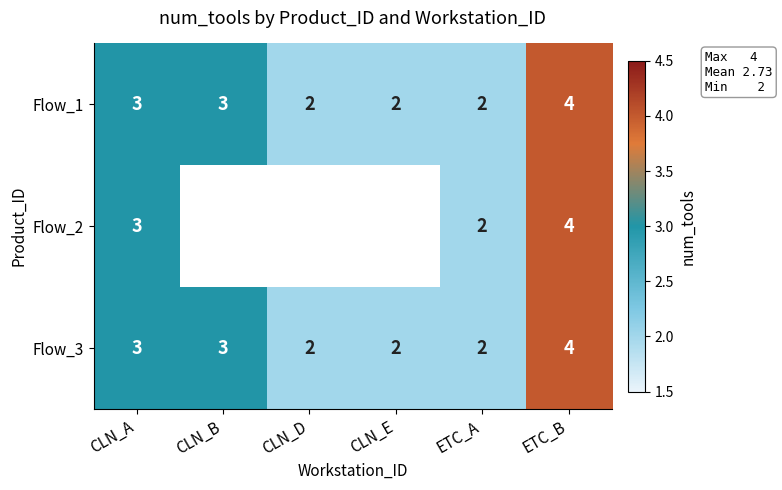

What is the total value across all series at CLN_A?

9